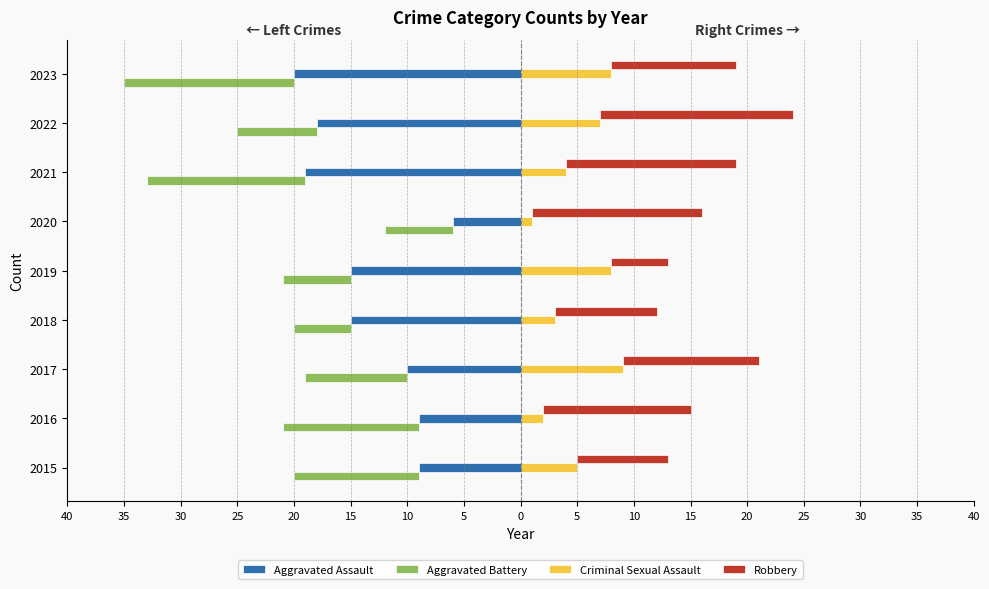

True or false: Robbery has a value of 13 at 2018.

False